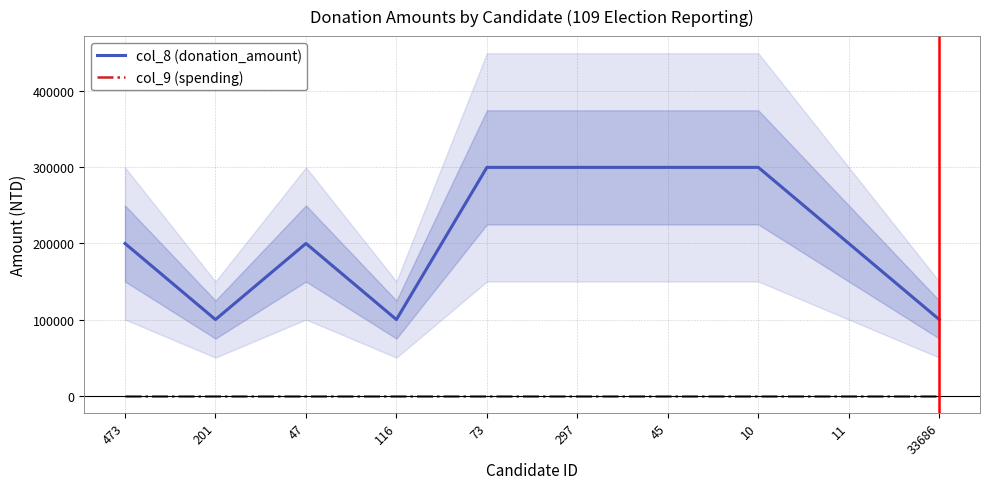

List the series in order of their peak value, lowest first.

col_9 (spending), col_8 (donation_amount)